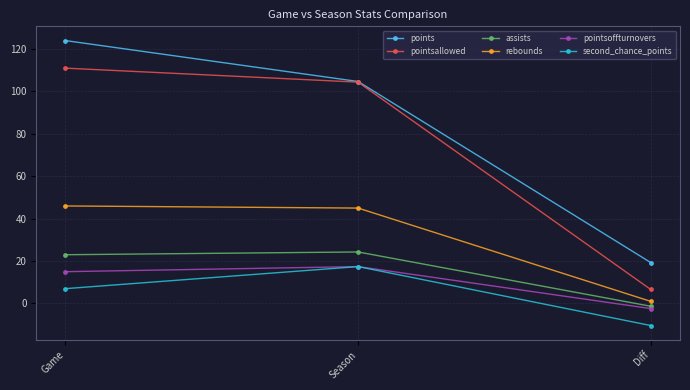

Which series has the largest range (max minus min)?

points